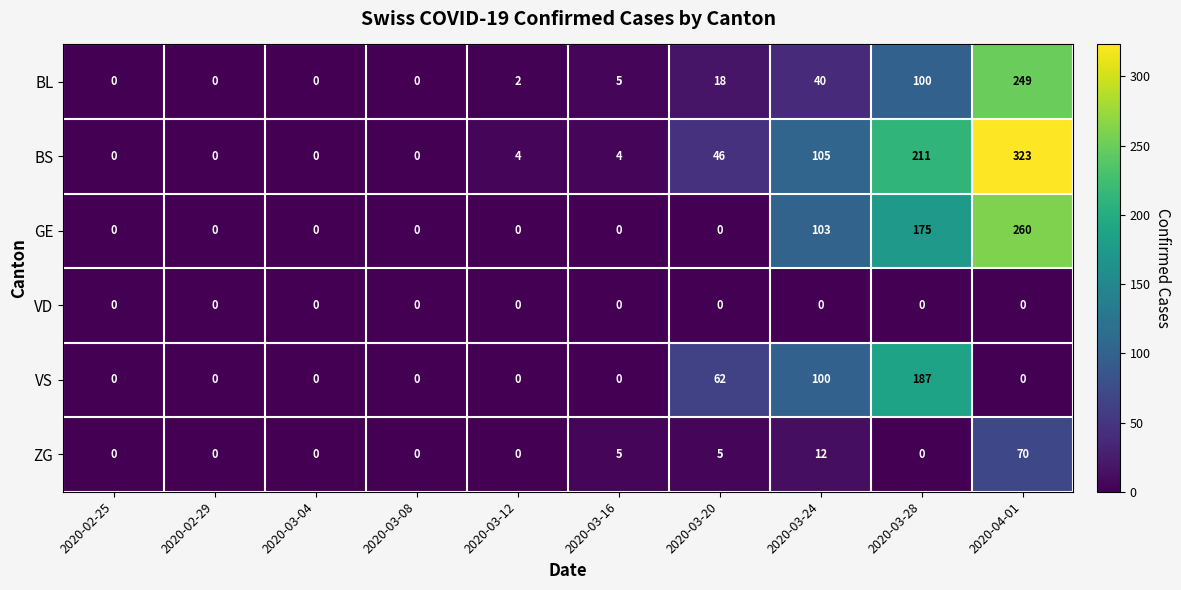

Between 2020-03-04 and 2020-03-28, which series saw the biggest shift?

BS